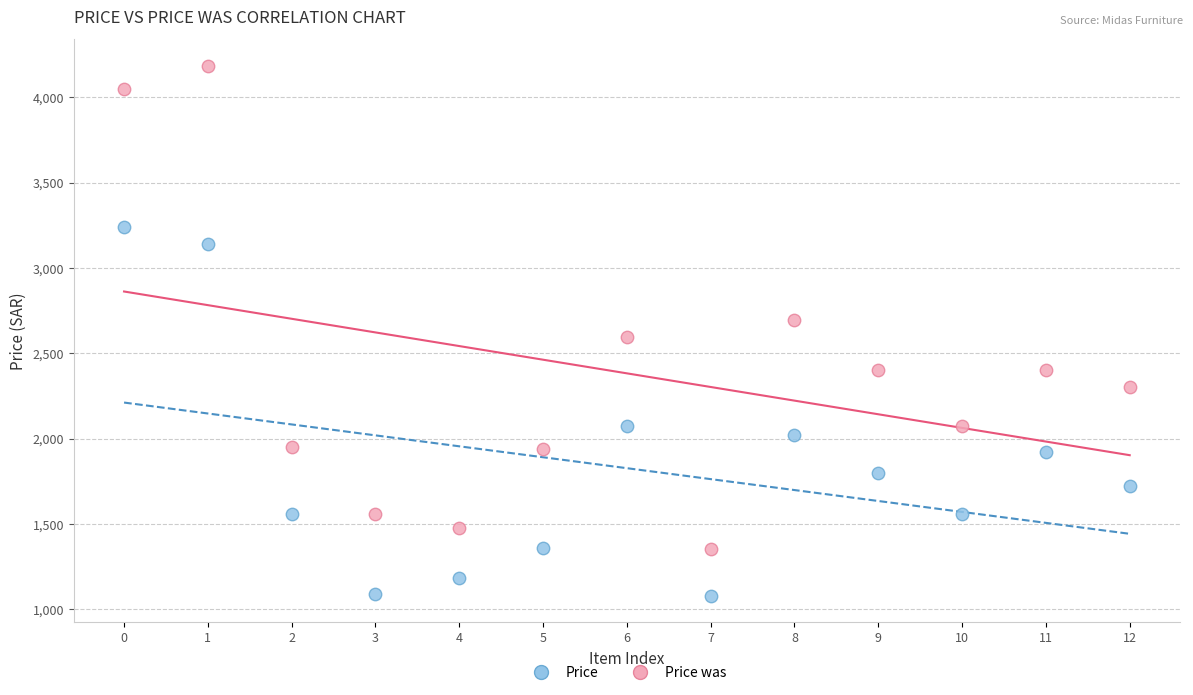

Which series reaches the minimum Y coordinate?

Price